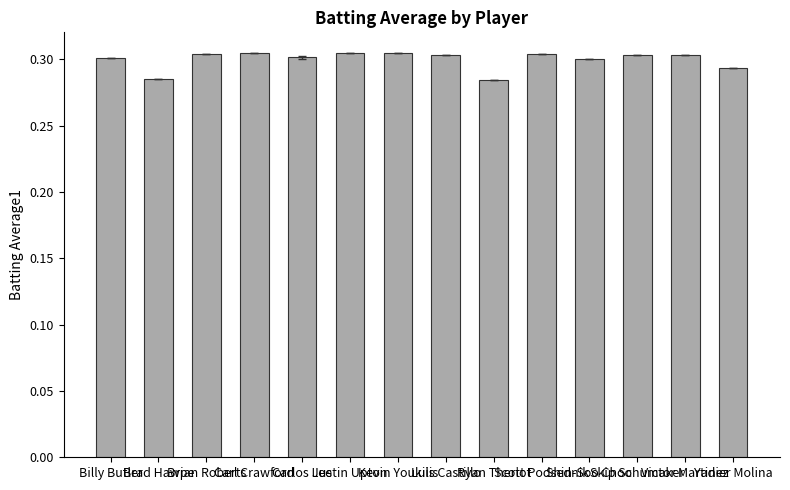

What is the sum of all values?

4.2